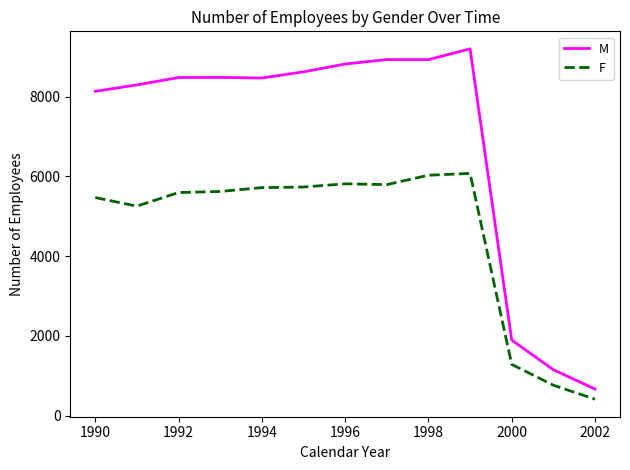

What are all the series names shown in the legend?

M, F